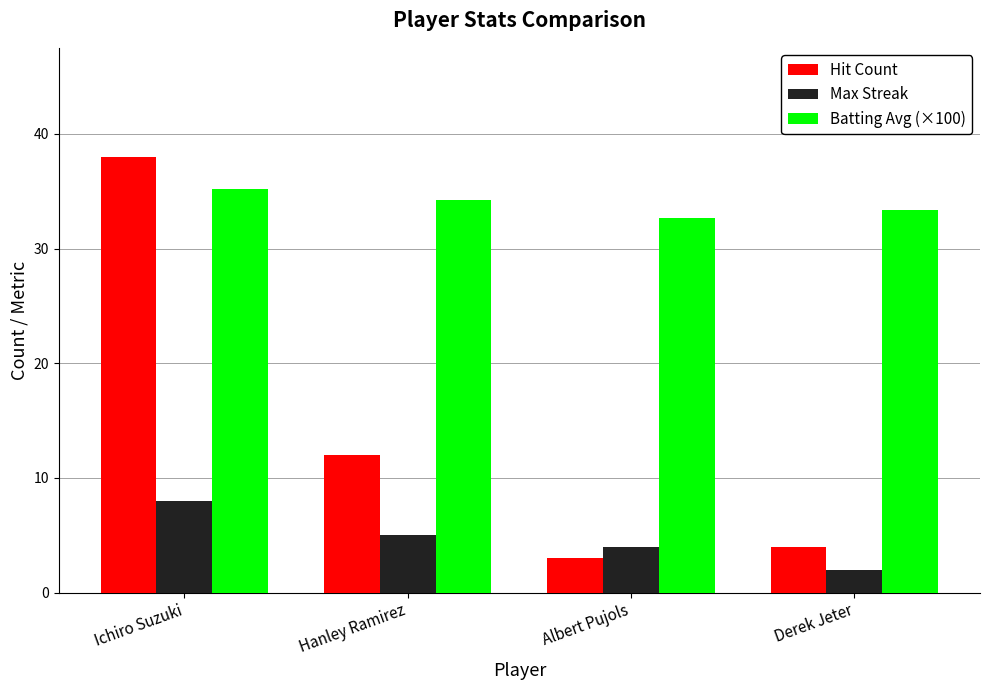

Which series has the widest spread of values?

Hit Count